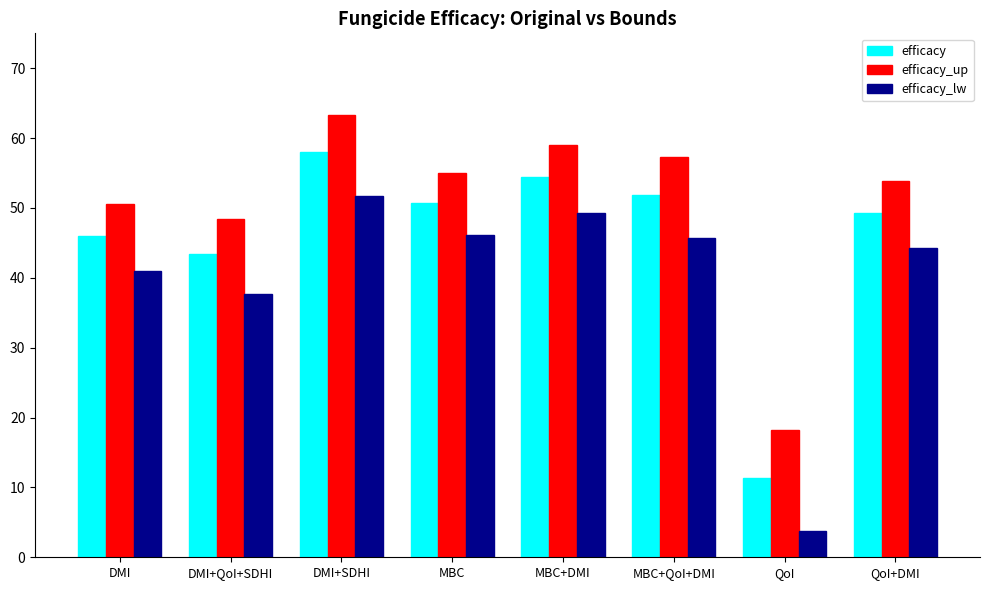

At which category is the sum across all series the highest?

DMI+SDHI